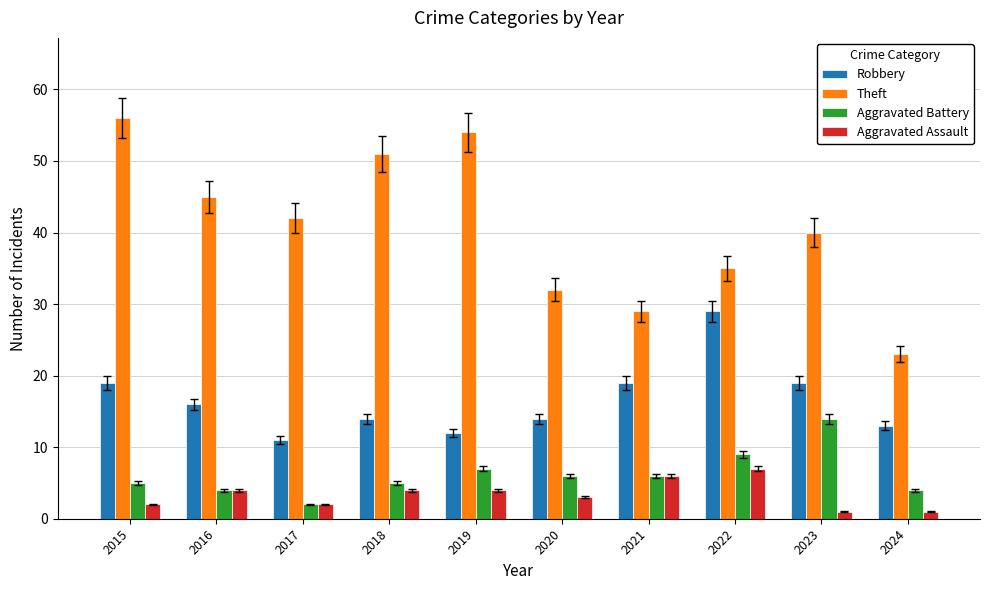

How many bars are there in each group?

4